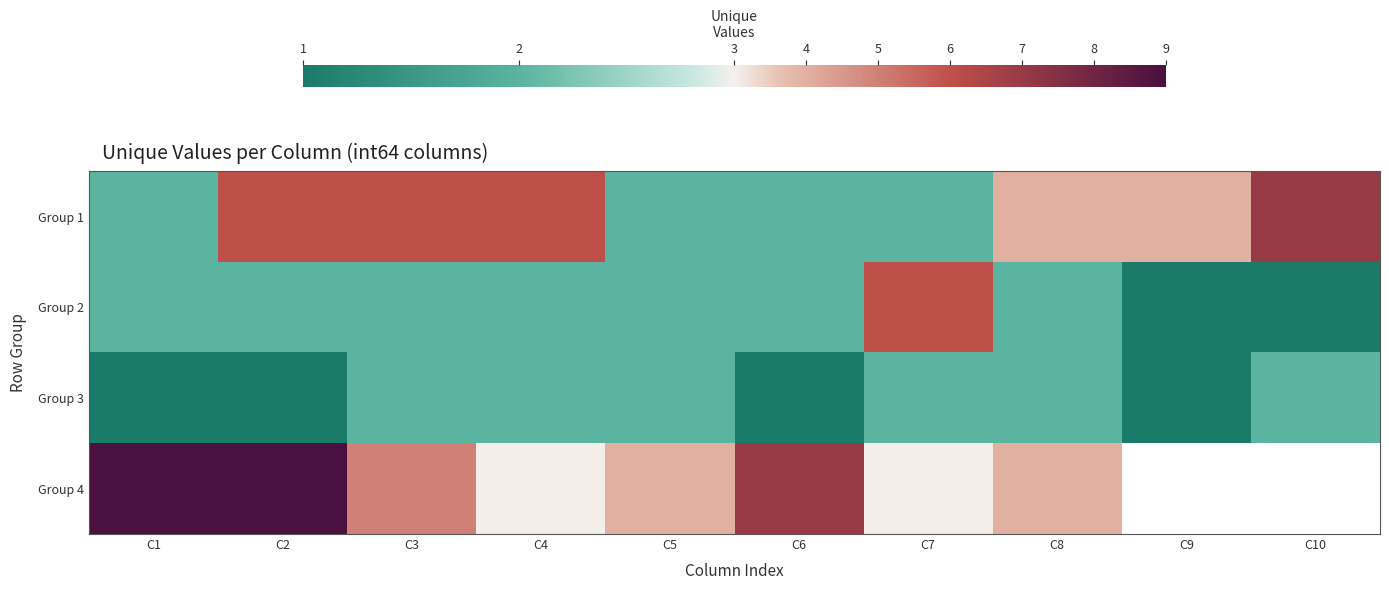

Which series has the widest spread of values?

Group 4